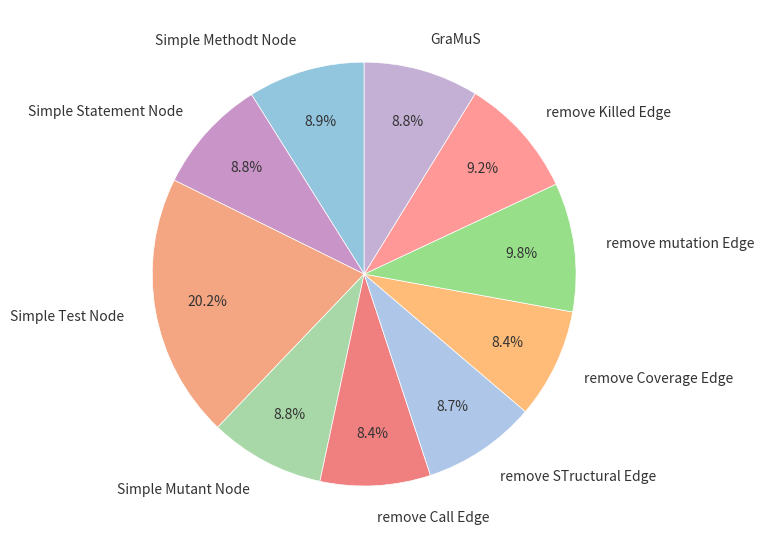

Is it true that GraMuS is 19% of the pie?

False